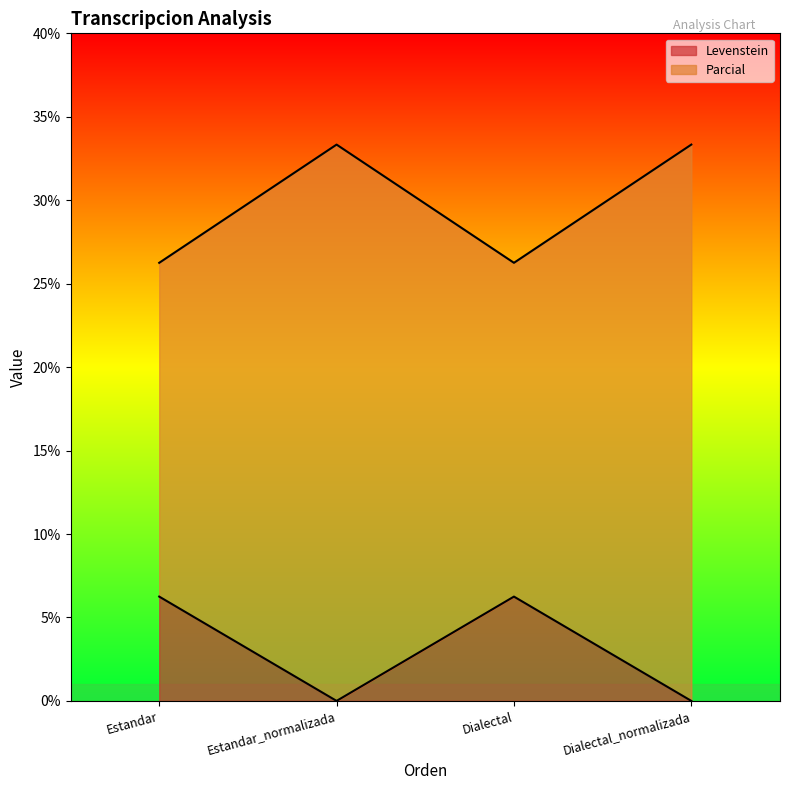

What is the label of the 4th point from the right?

Estandar